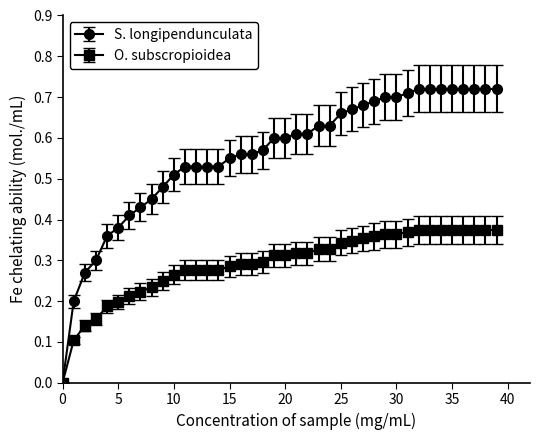

Rank the series by their maximum value, from highest to lowest.

S. longipendunculata, O. subscropioidea